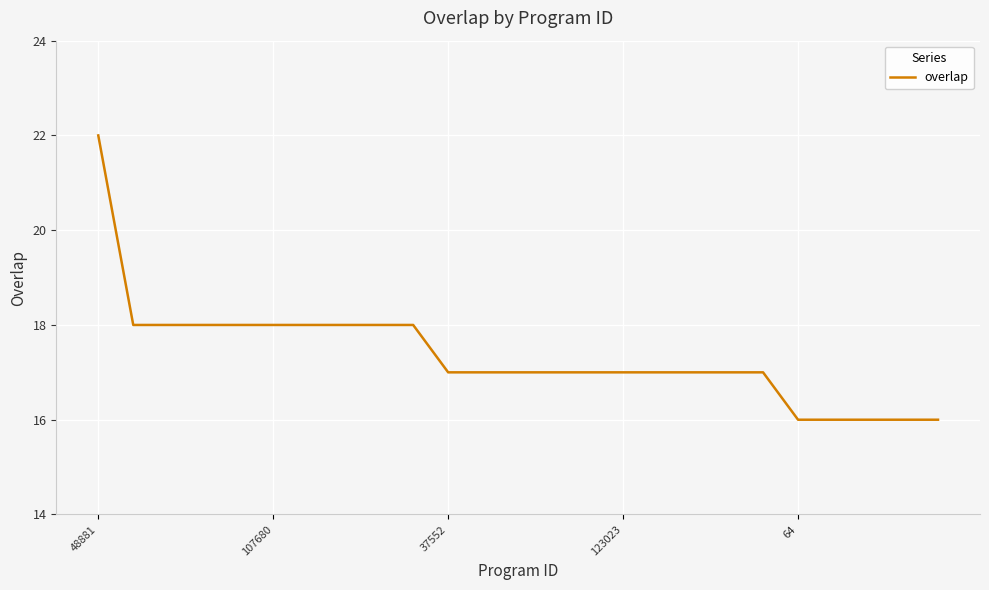

What is the difference between the maximum and minimum values?

6